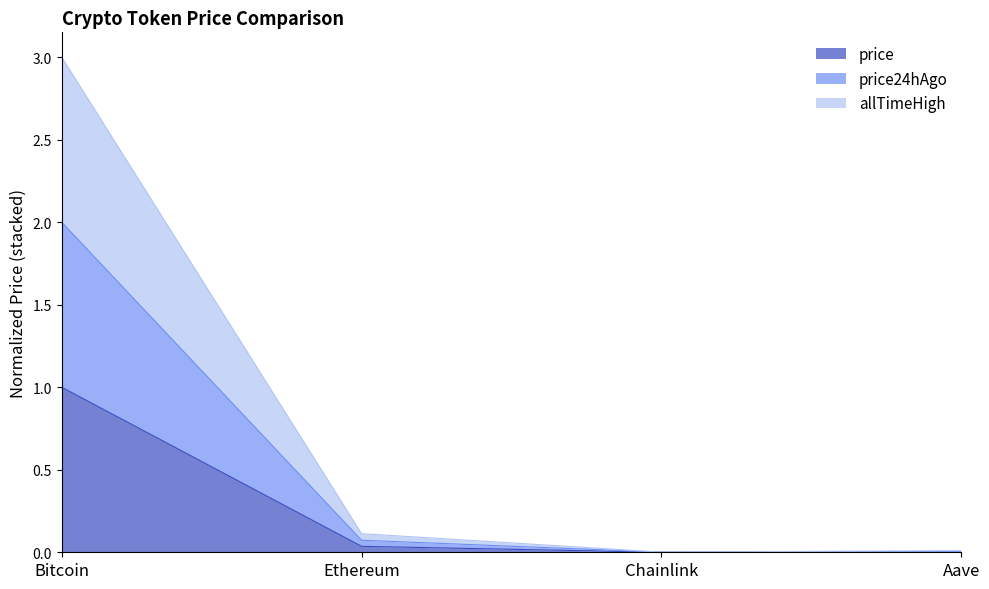

In price, how many points are lower than both neighbors (excluding endpoints)?

1